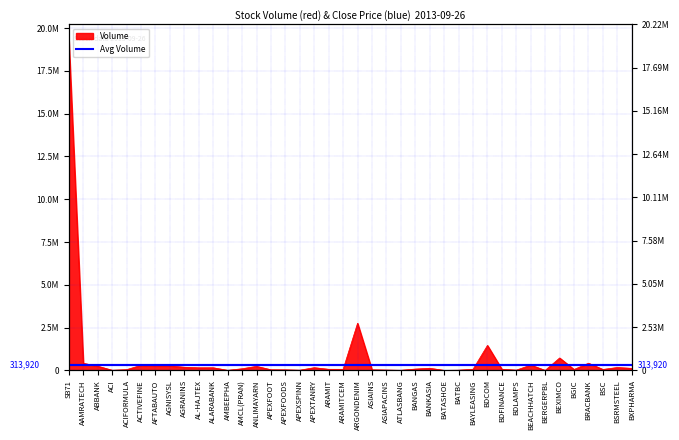

The value at AMCL(PRAN) is 30181. True or false?

False